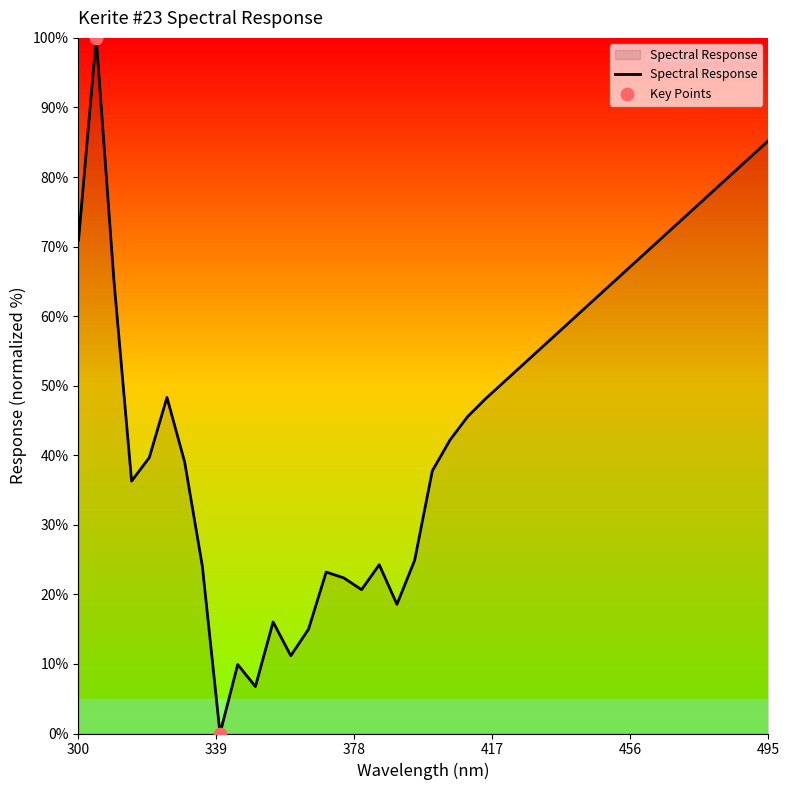

What is the difference between the maximum and minimum values?

100.0